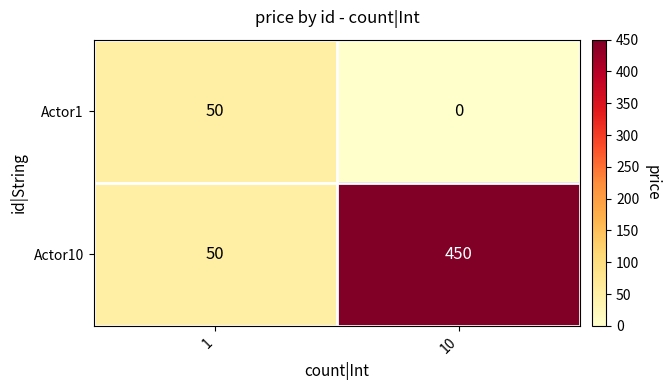

What is the total value across all series at 10?

450